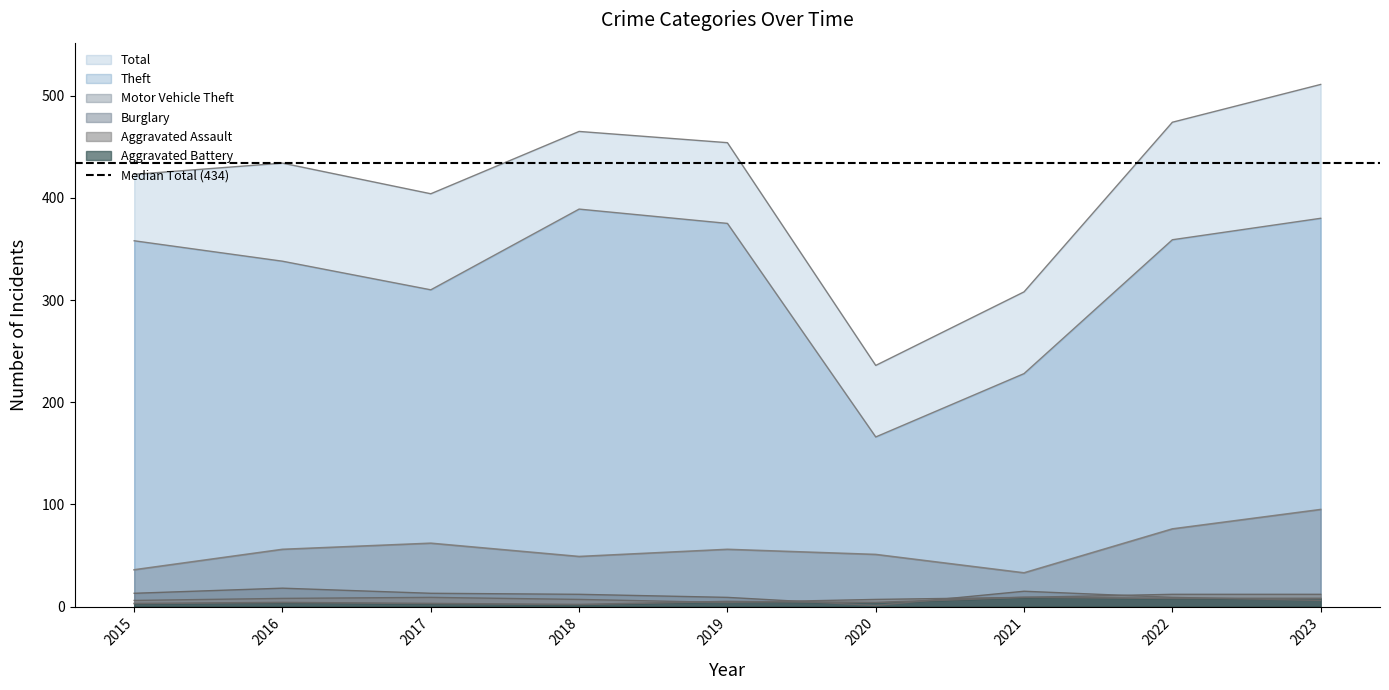

What is the value of the Burglary point at the 8th from the left?

9